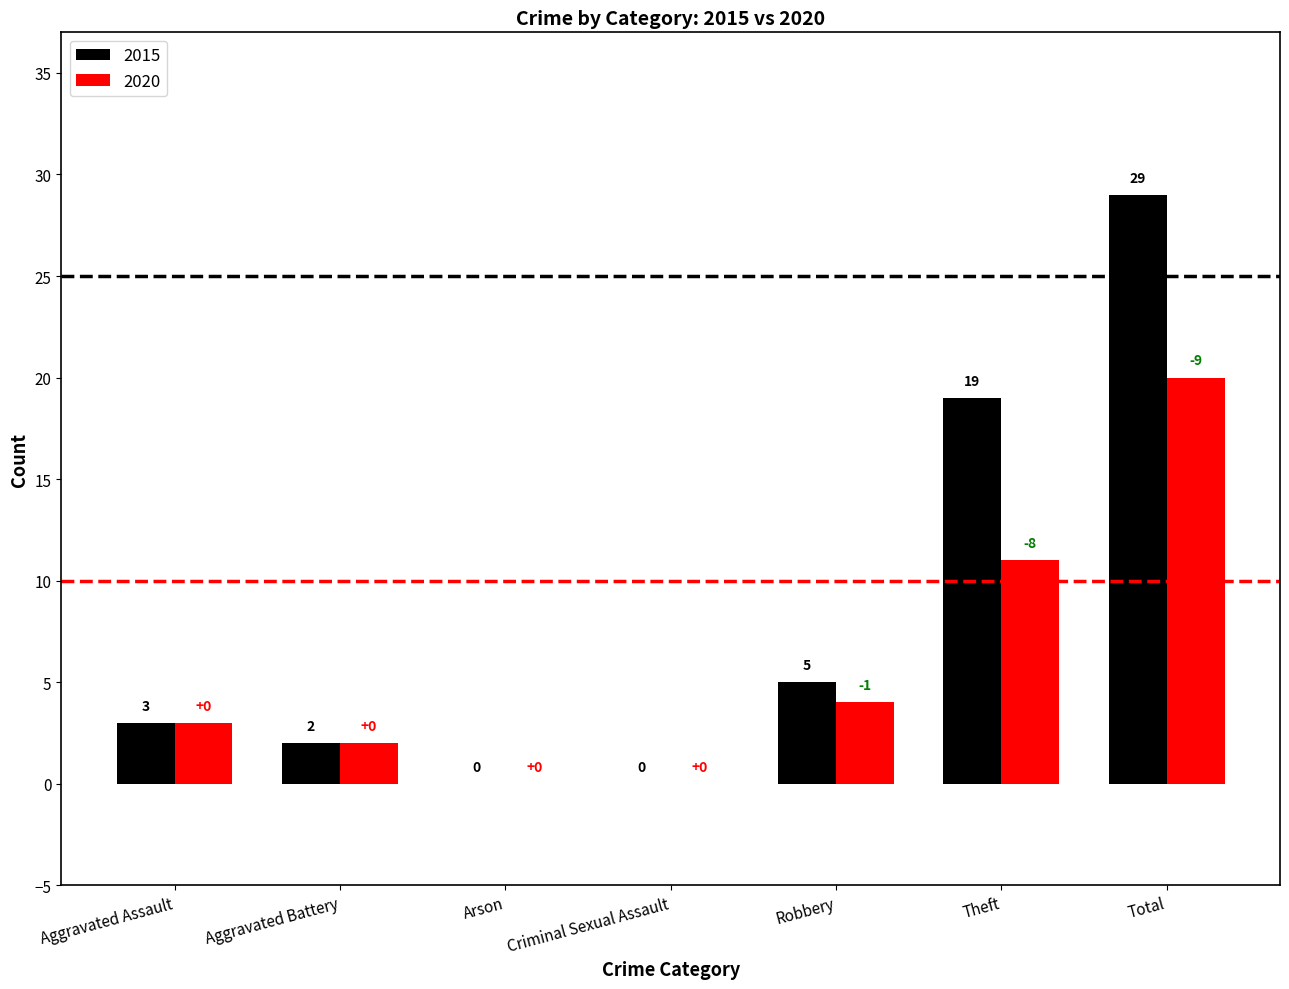

Which category has the highest value across all series?

Total